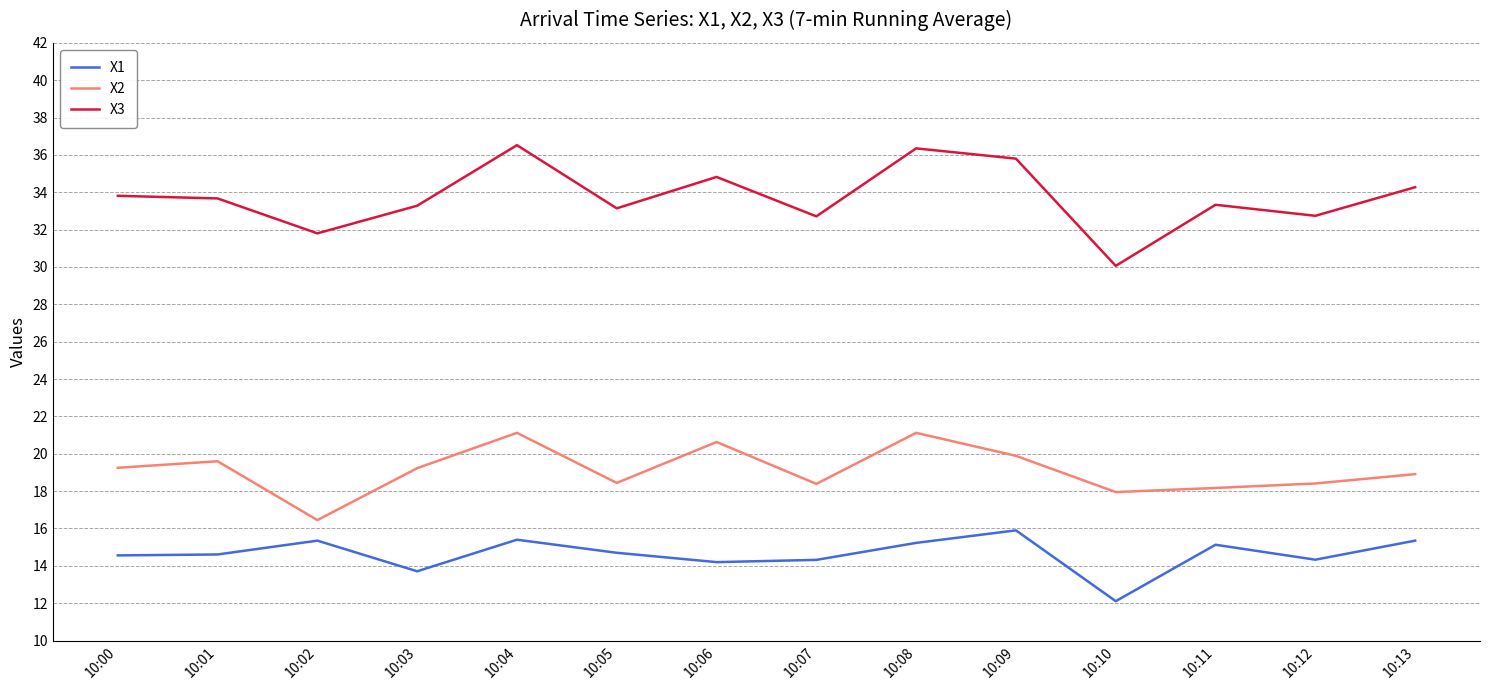

True or false: X2 and X3 intersect in this chart.

False